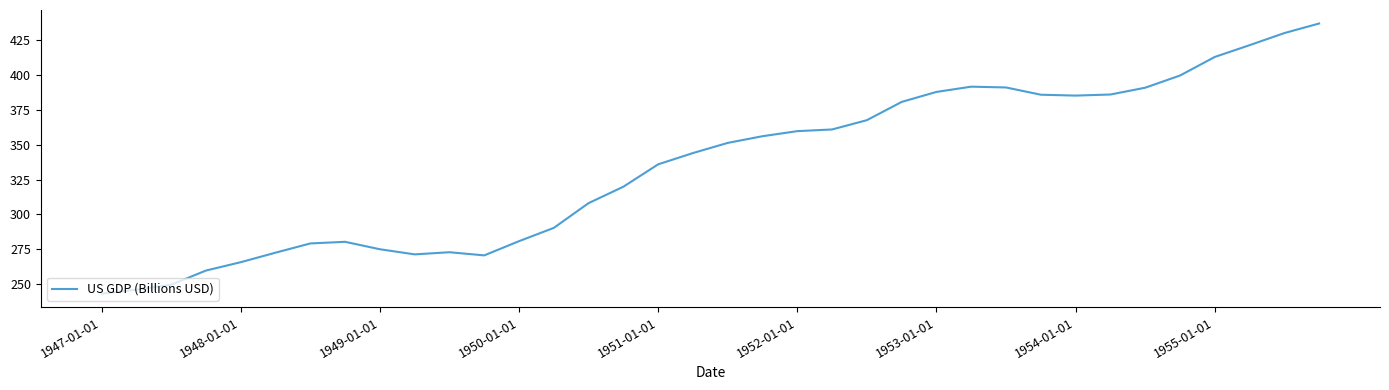

What is the difference between the maximum and minimum values?

193.9